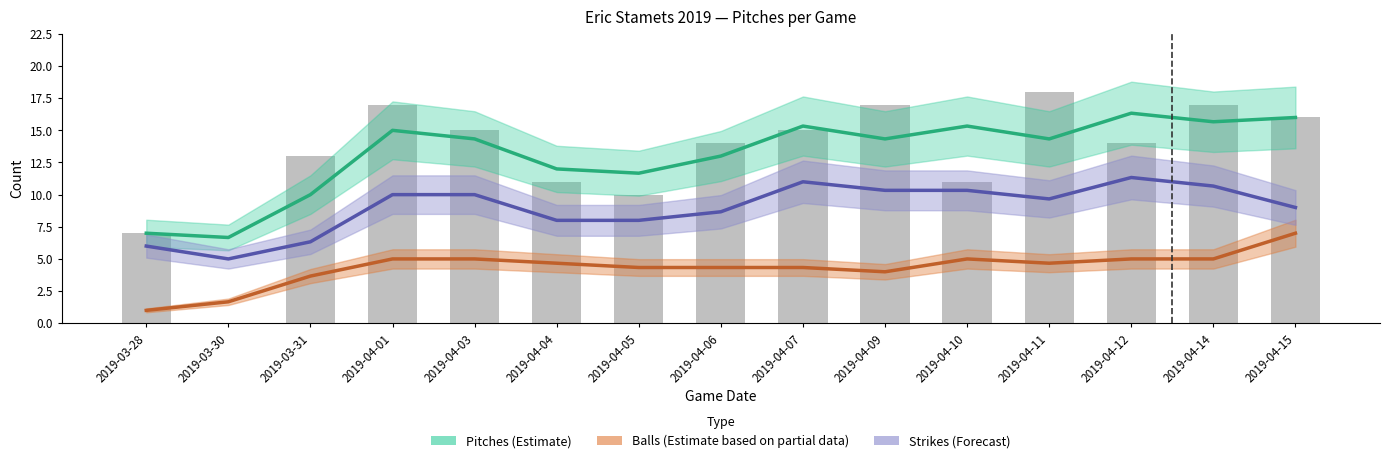

Reading right to left, extract all data points from this chart.

Pitches (Estimate): 16.0	15.7	16.3	14.3	15.3	14.3	15.3	13.0	11.7	12.0	14.3	15.0	10.0	6.7	7.0
Balls (Partial): 7.0	5.0	5.0	4.7	5.0	4.0	4.3	4.3	4.3	4.7	5.0	5.0	3.7	1.7	1.0
Strikes (Forecast): 9.0	10.7	11.3	9.7	10.3	10.3	11.0	8.7	8.0	8.0	10.0	10.0	6.3	5.0	6.0